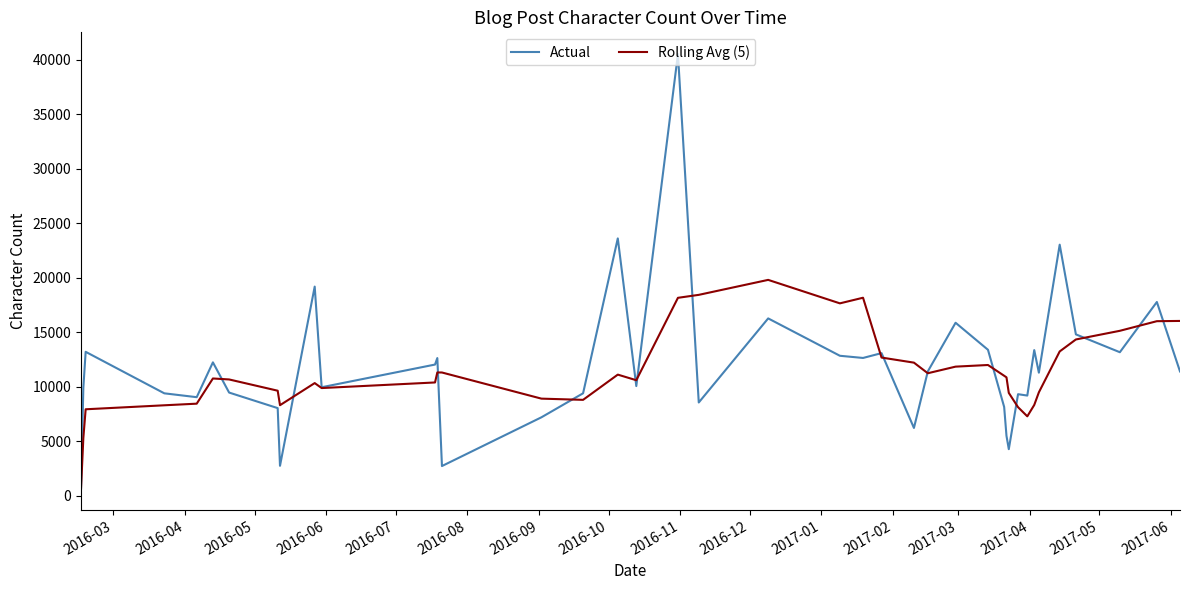

What is the difference between the second highest and second lowest values in the Actual series?

20893.0